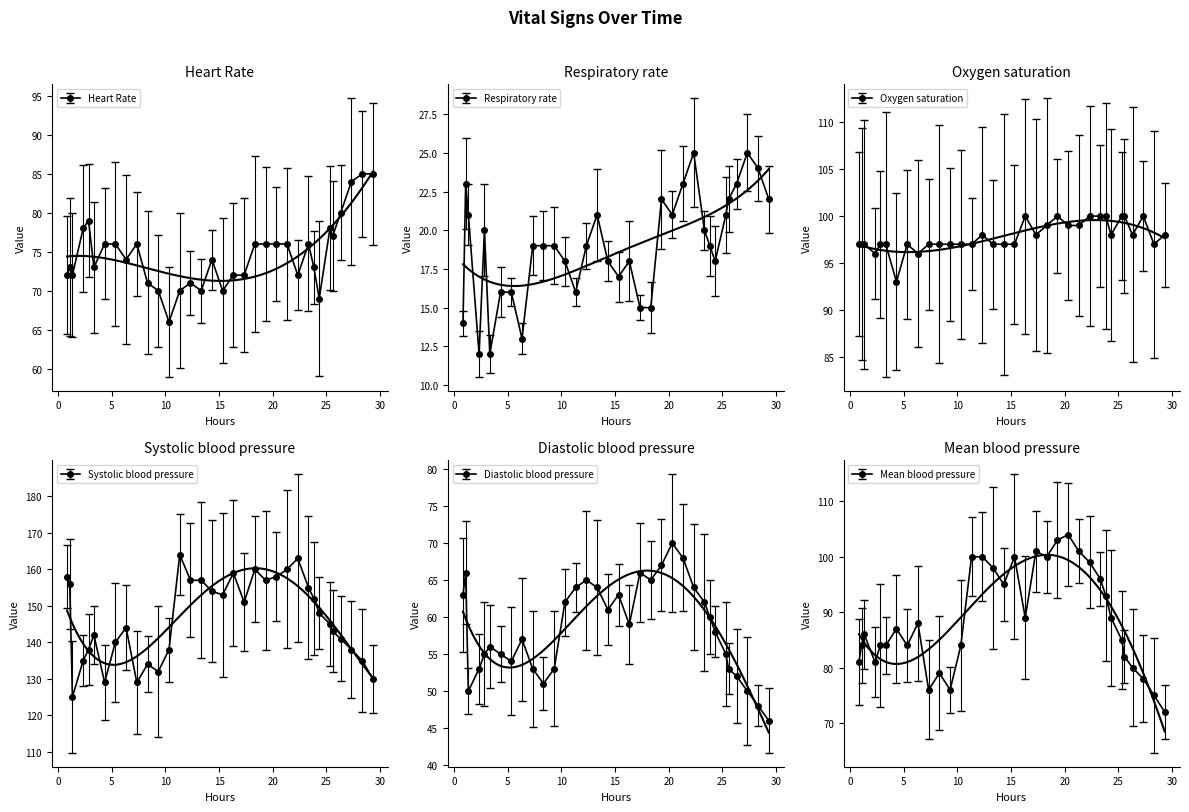

How many lines are shown in the chart?

6